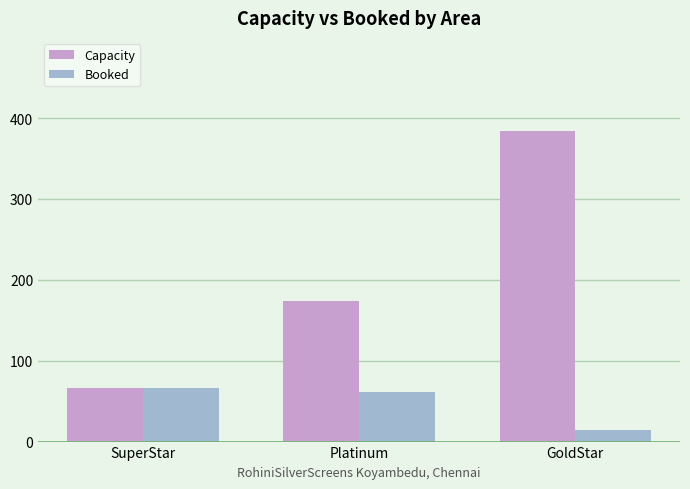

Is the value of Capacity at GoldStar greater than the value of Booked at GoldStar?

Yes